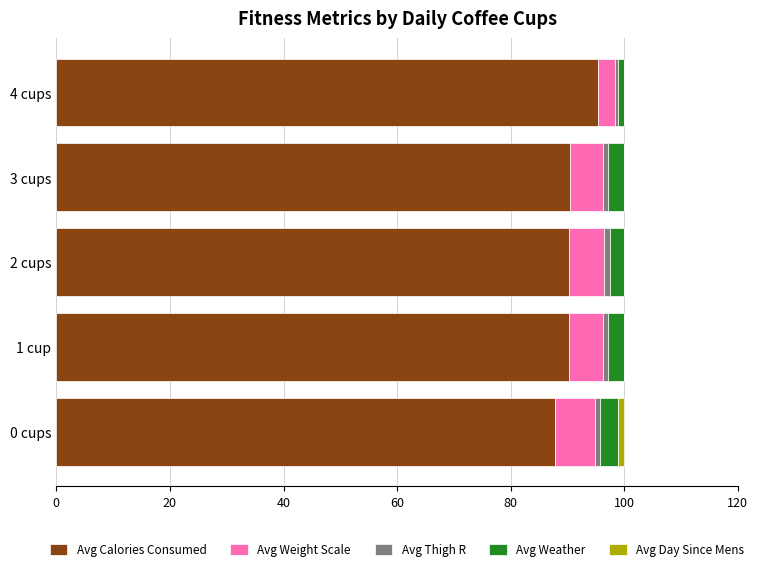

Which category has the highest value in the Avg Calories Consumed series?

4 cups